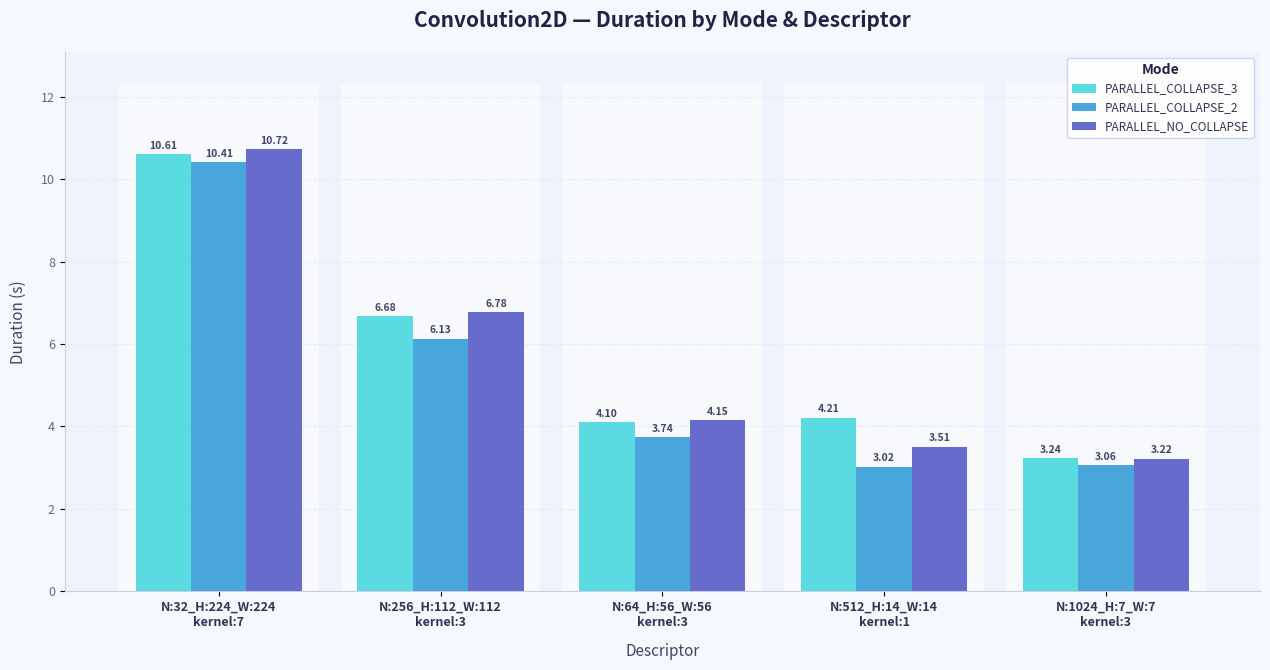

Which series has the largest range (max minus min)?

PARALLEL_NO_COLLAPSE